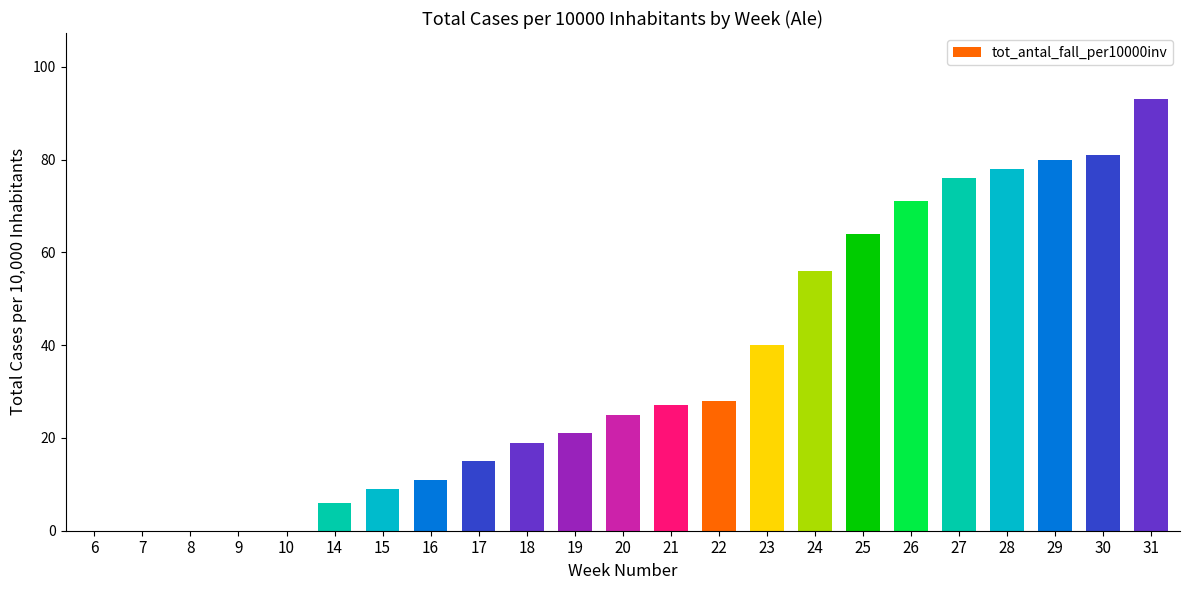

Is it true that the value at 24 is 15?

False